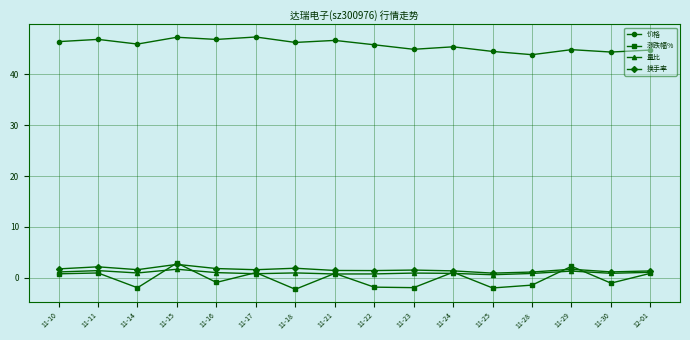

The 价格 series shows 17.3 at 11-10. True or false?

False